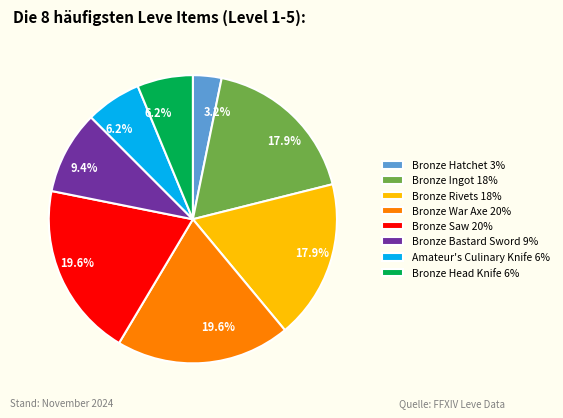

Does Bronze Rivets account for over 50% of the chart?

No